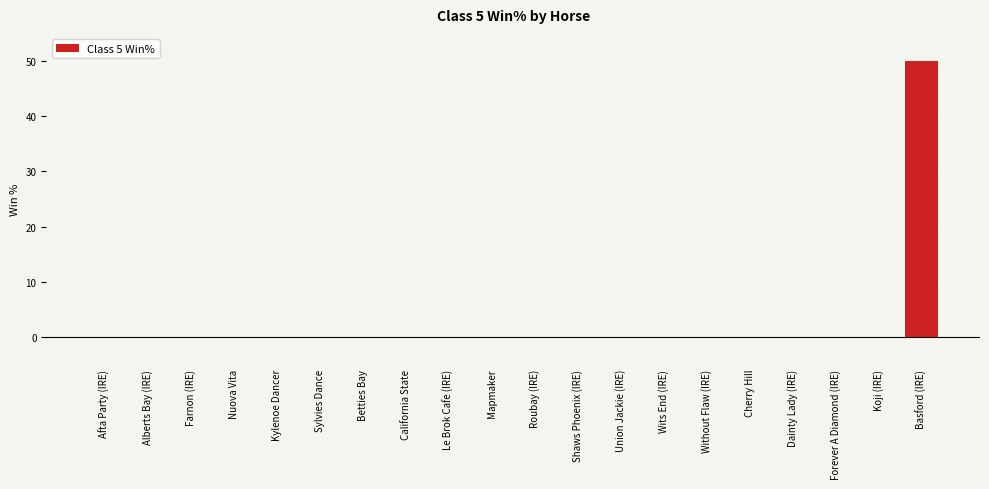

What is the greatest value displayed?

50